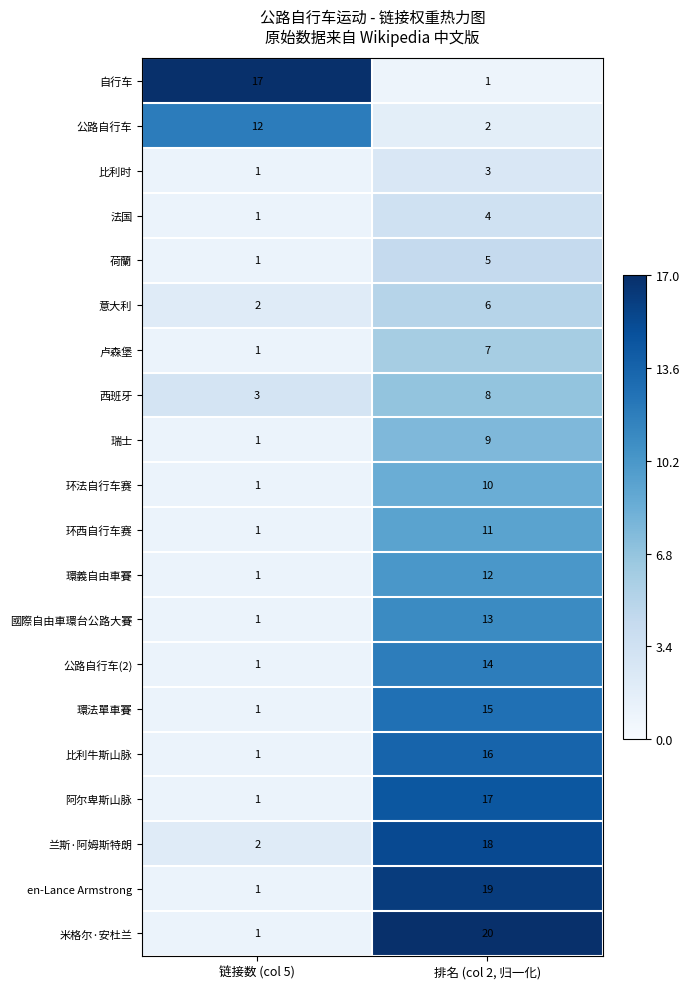

How many series are shown in this chart?

20